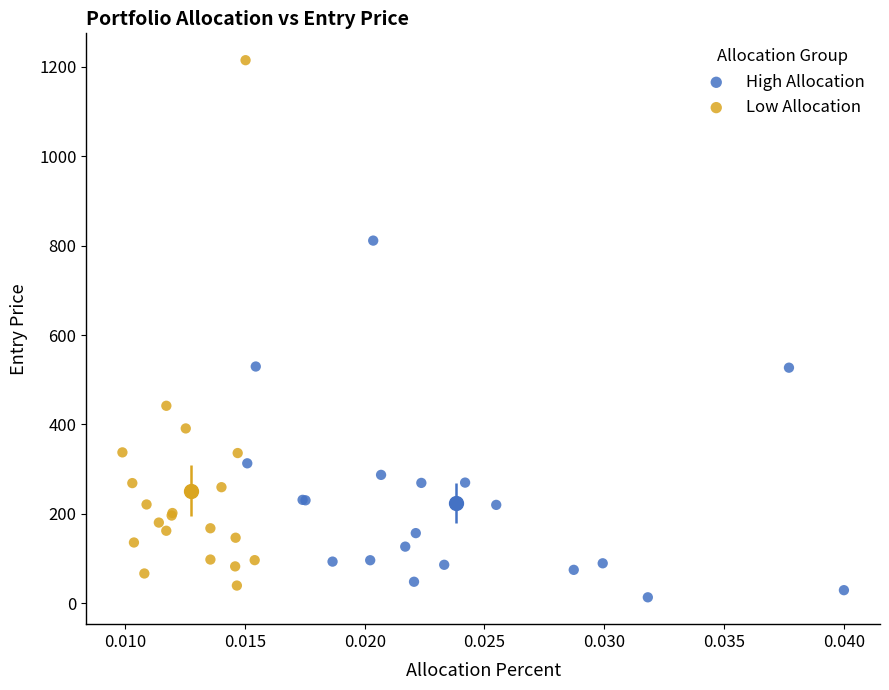

Which series reaches the minimum Y coordinate?

High Allocation